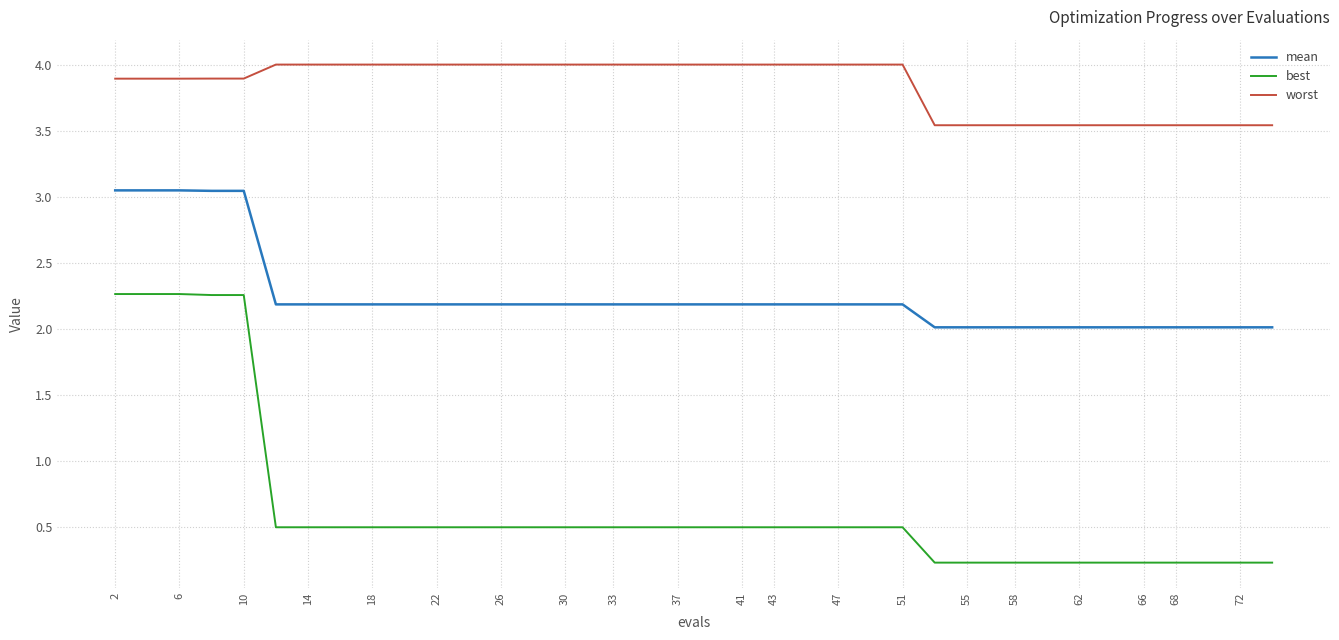

What is the greatest value displayed?

4.0